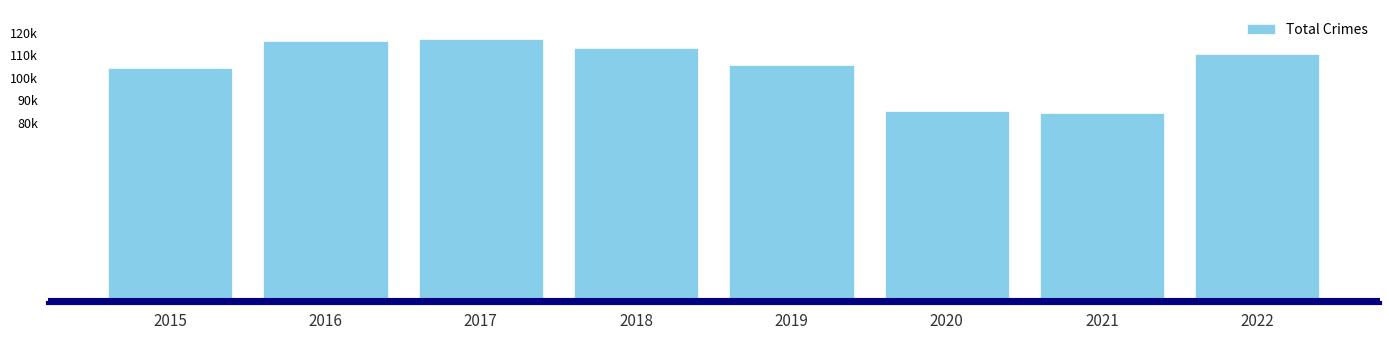

List the labels in order of value, smallest first.

2021, 2020, 2015, 2019, 2022, 2018, 2016, 2017